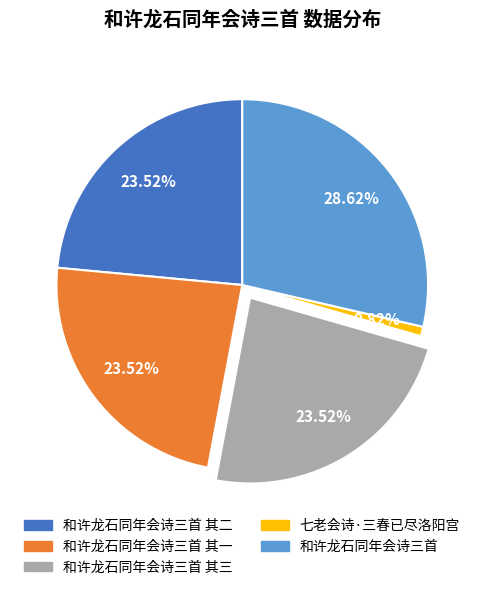

Which category has the smallest portion of the pie?

七老会诗·三春已尽洛阳宫